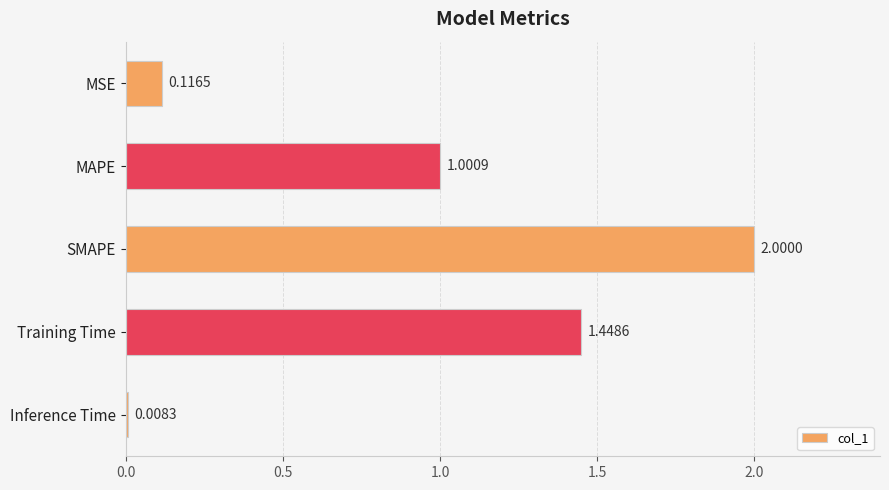

What is the sum of all values?

4.6